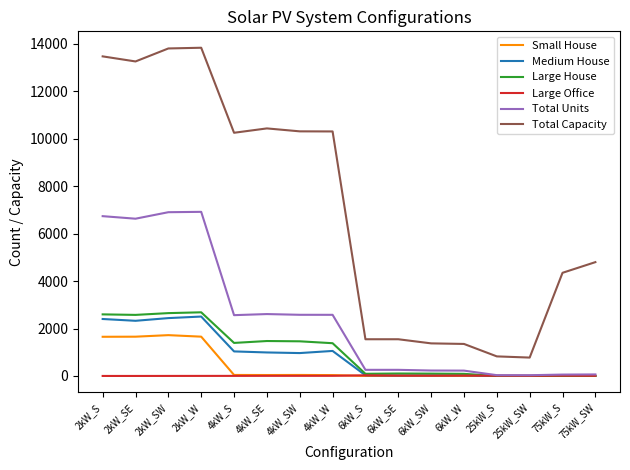

What is the difference between the highest and lowest values at 4kW_SE?

10435